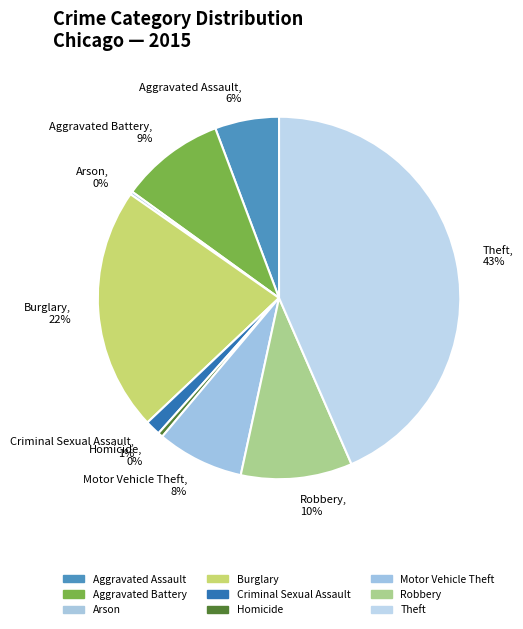

Is the sum of Theft and Motor Vehicle Theft greater than half?

Yes